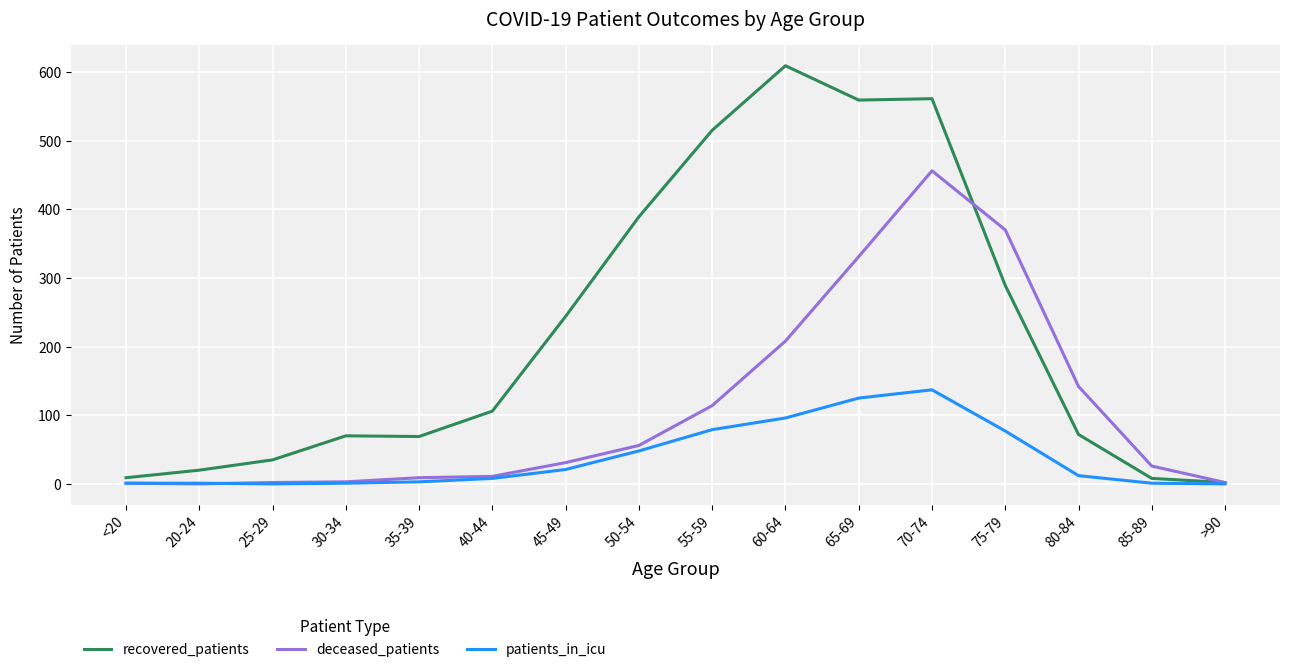

Is it true that recovered_patients equals 559 at 65-69?

True